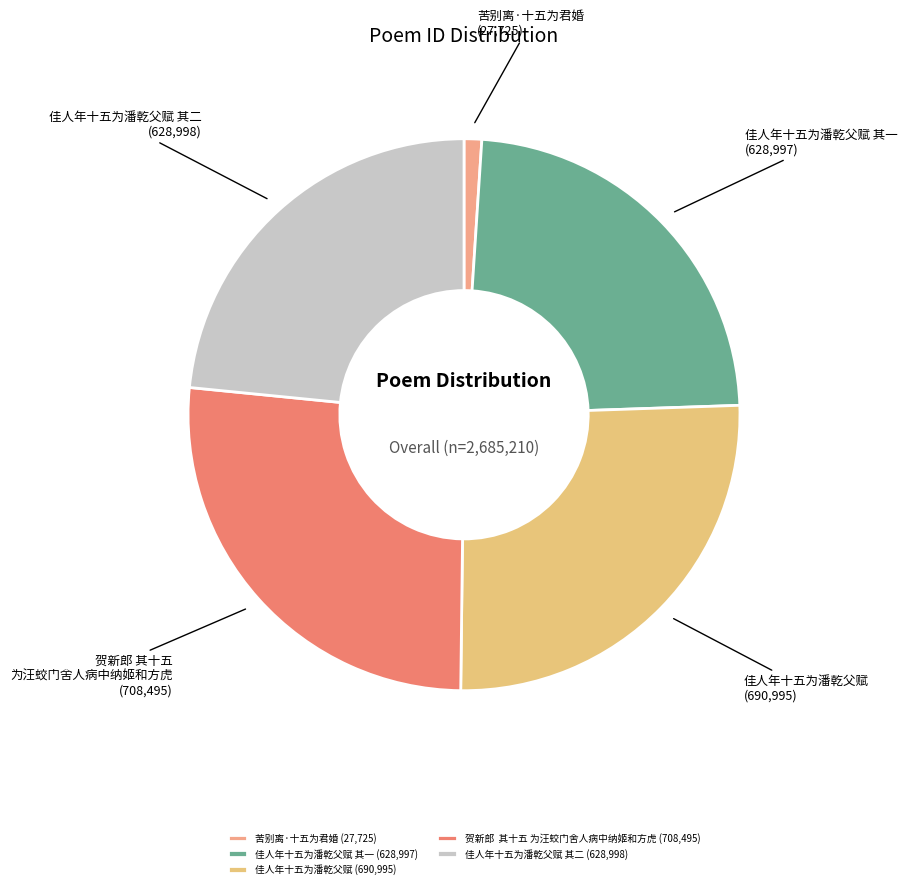

True or false: 佳人年十五为潘乾父赋 其二 (628,998) accounts for 23% of the total.

True